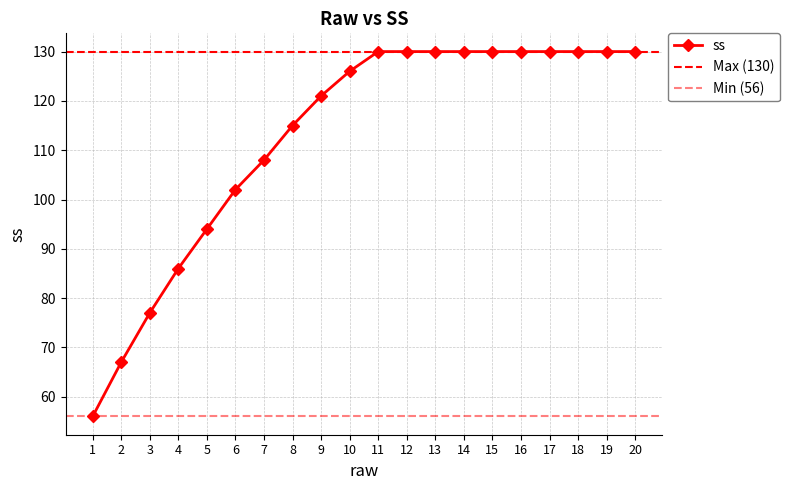

Is this an area chart (filled region under the line)?

No